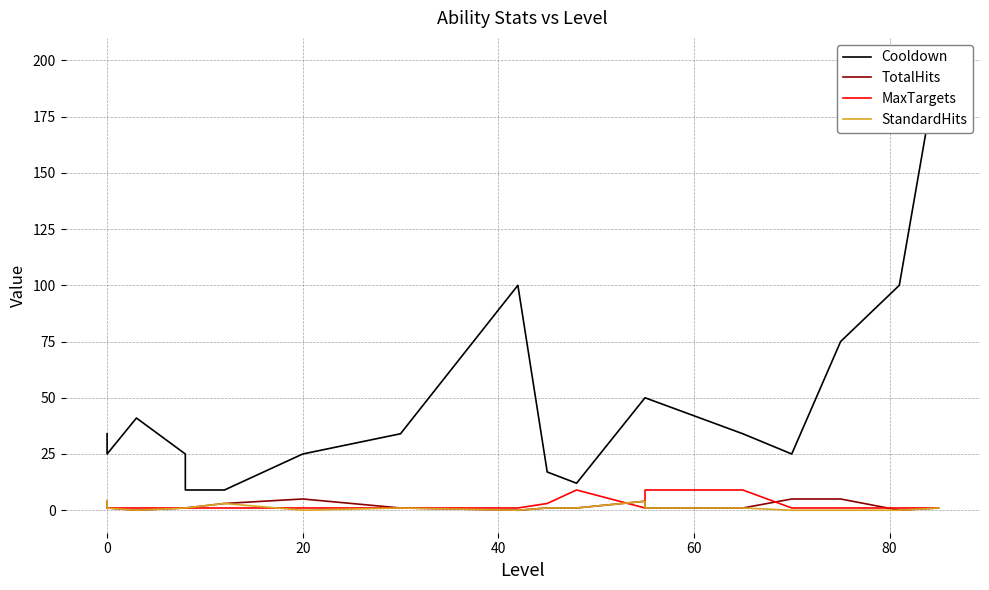

What are all the series names shown in the legend?

Cooldown, TotalHits, MaxTargets, StandardHits